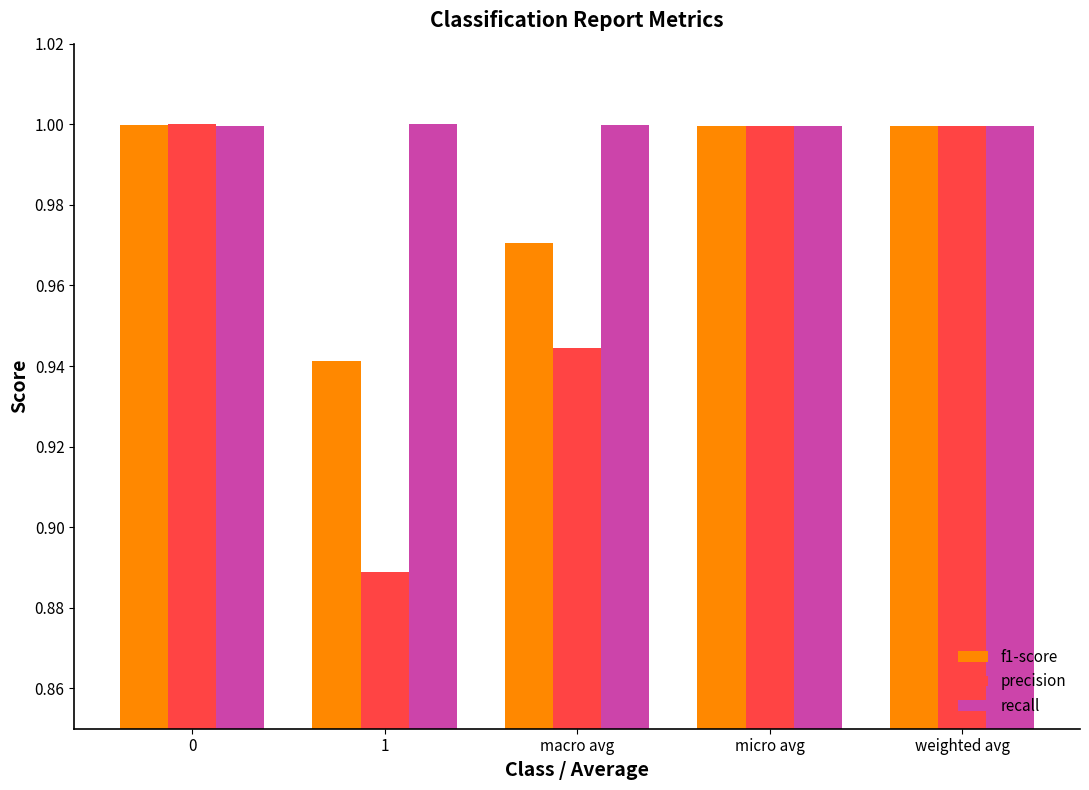

How many categories are shown in the chart?

5